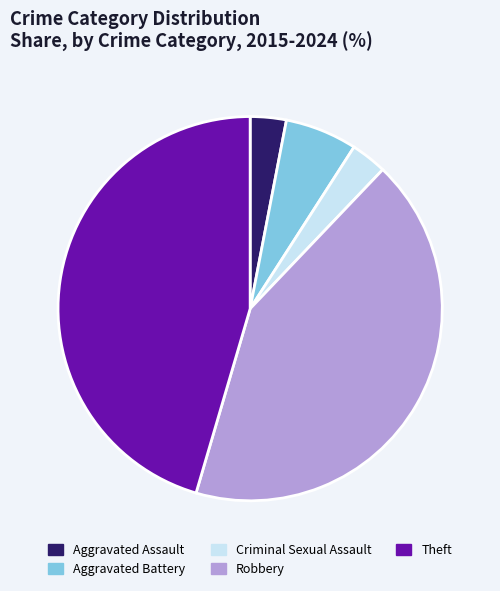

Which has a higher value, Aggravated Assault or Theft?

Theft